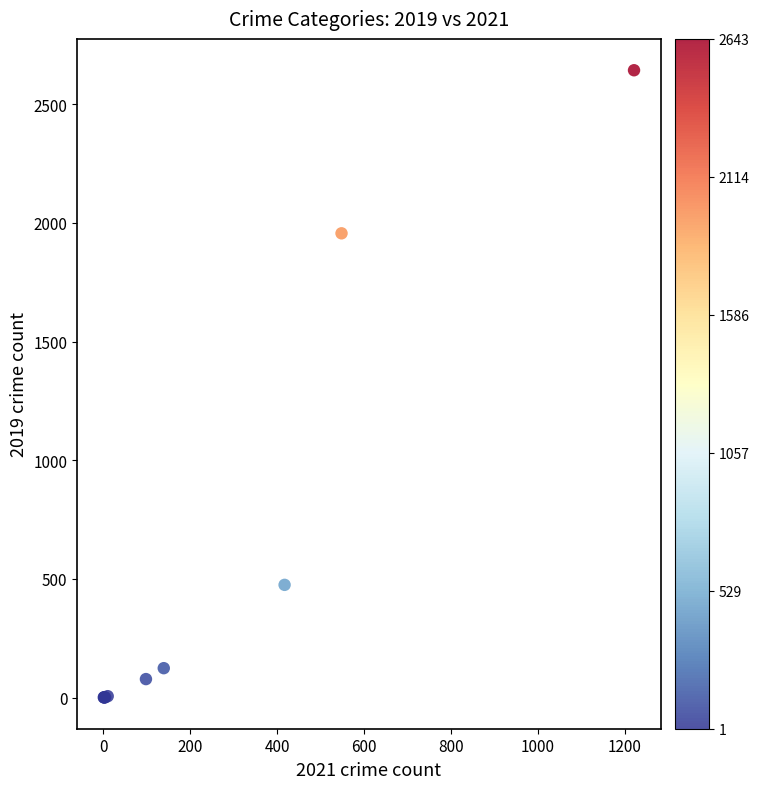

What Y value in the scatter plot is closest to 1322?

1956